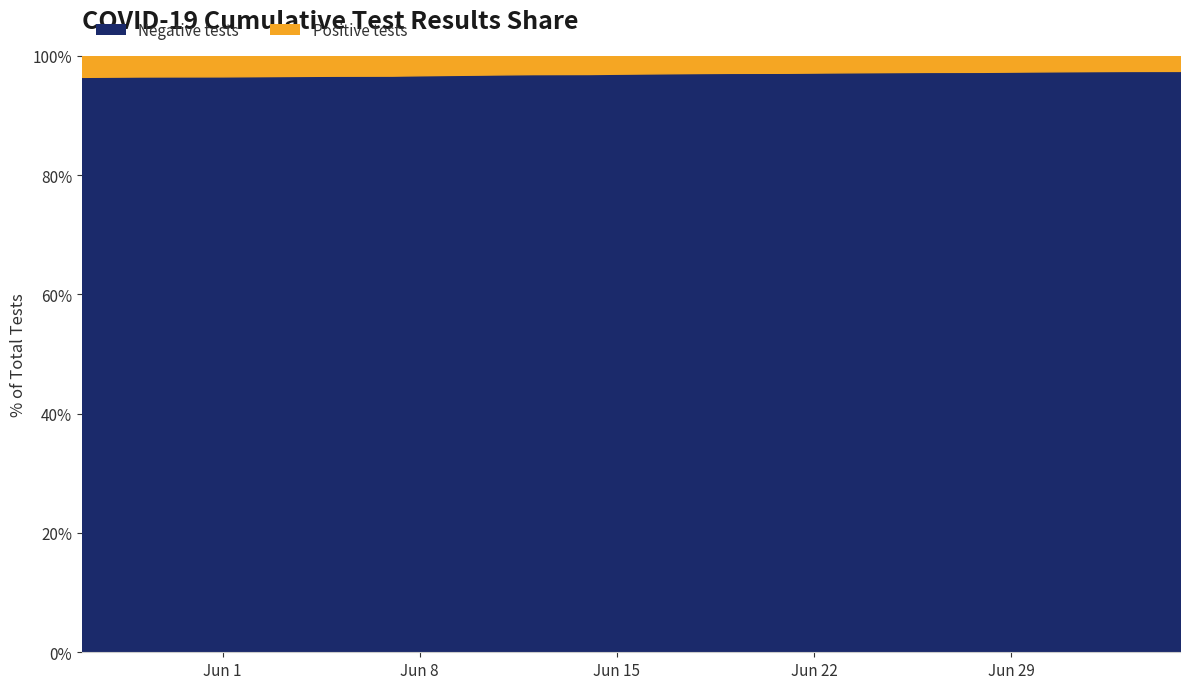

At how many categories does at least one series exceed 15298?

6